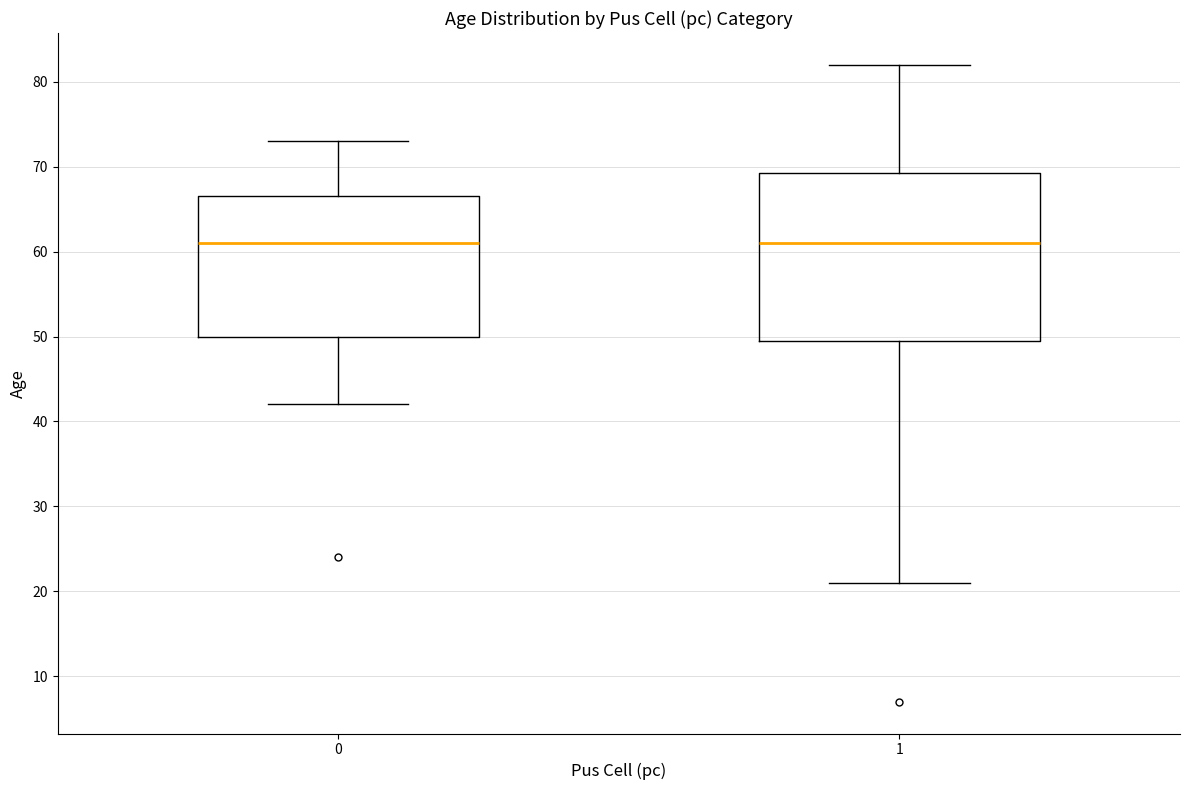

Reading left to right, transcribe this box plot: for each box, give where its median line is, the range the box spans, and where its two whiskers end, as read against the y-axis. The values are not printed on the chart, so give them approximately, as read against the axis.

0: median 61, box 50 to 67, whiskers 42 to 73
1: median 61, box 50 to 69, whiskers 21 to 82